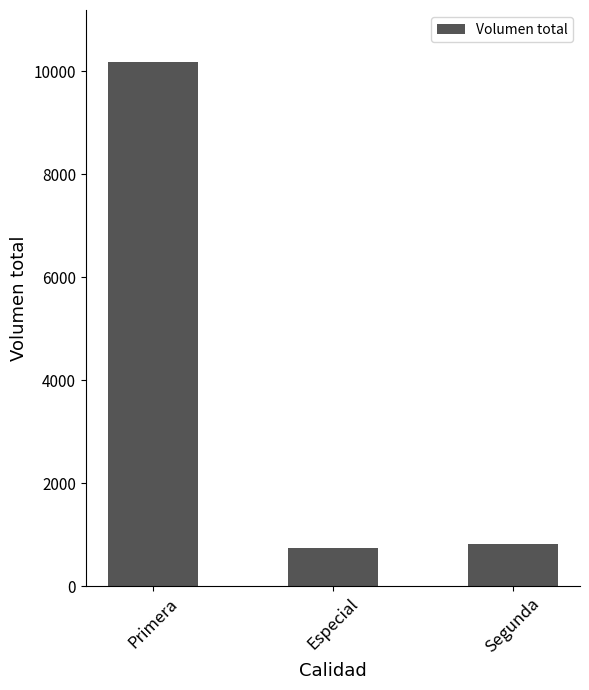

Read the value at Primera, to the nearest 50.

10200